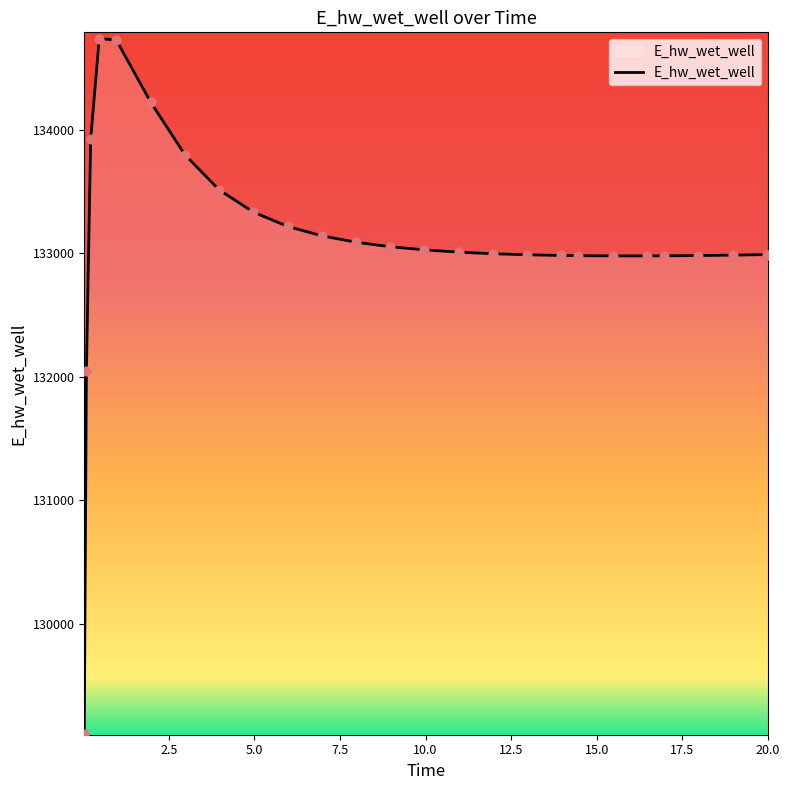

What is the maximum value shown in the chart?

134735.9